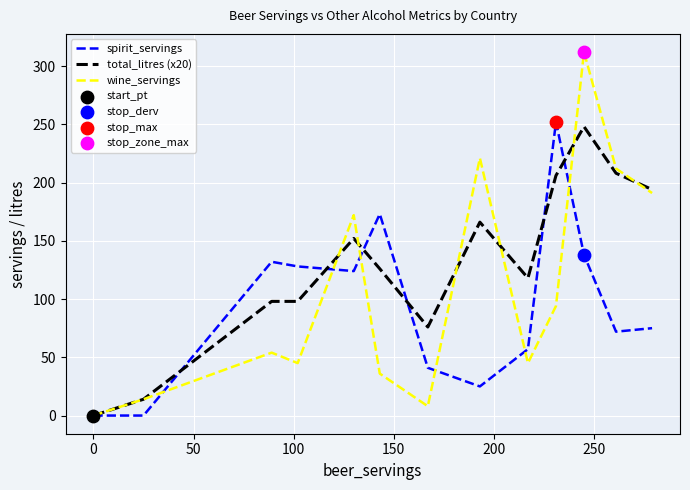

Which series has the largest total across all categories?

total_litres (x20)